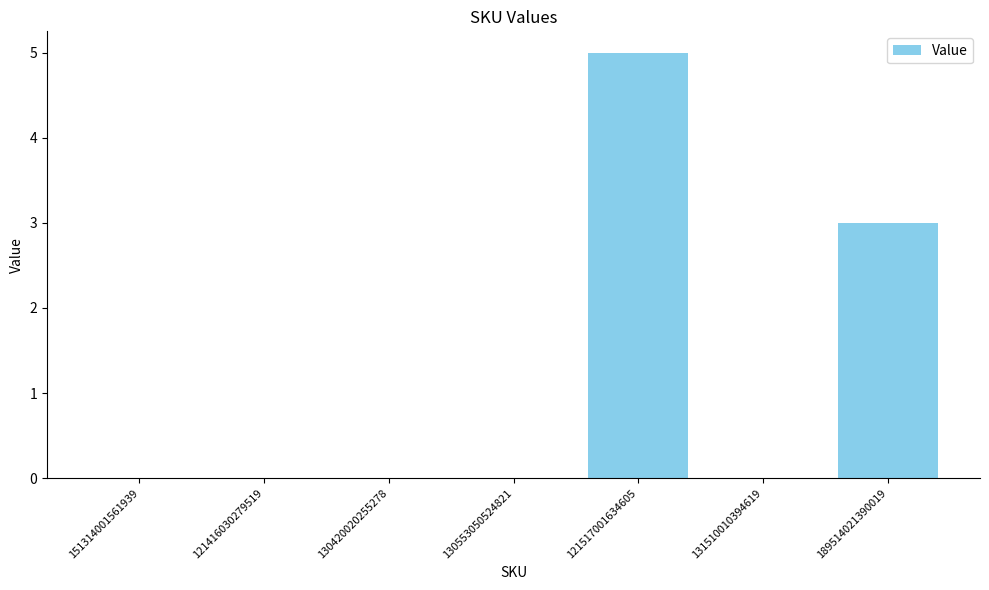

Reading right to left, list all the values displayed in this chart.

3	0	5	0	0	0	0